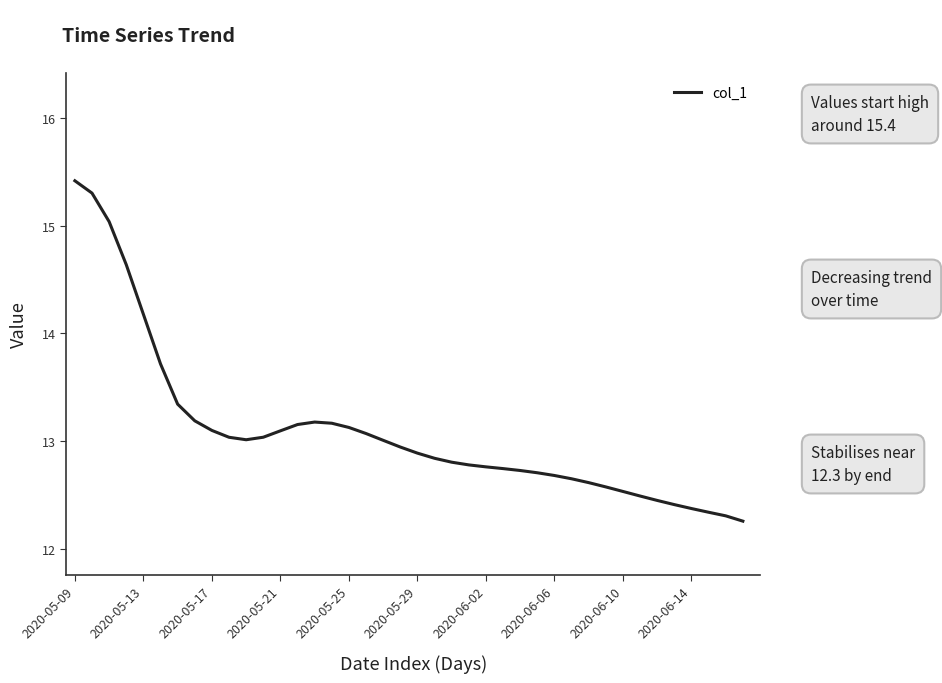

What is the minimum value shown in the chart?

12.3